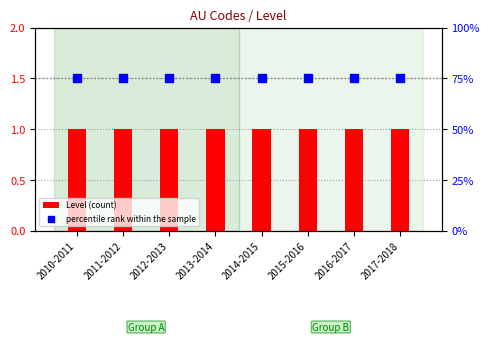

At which category is the sum across all series the highest?

2010-2011